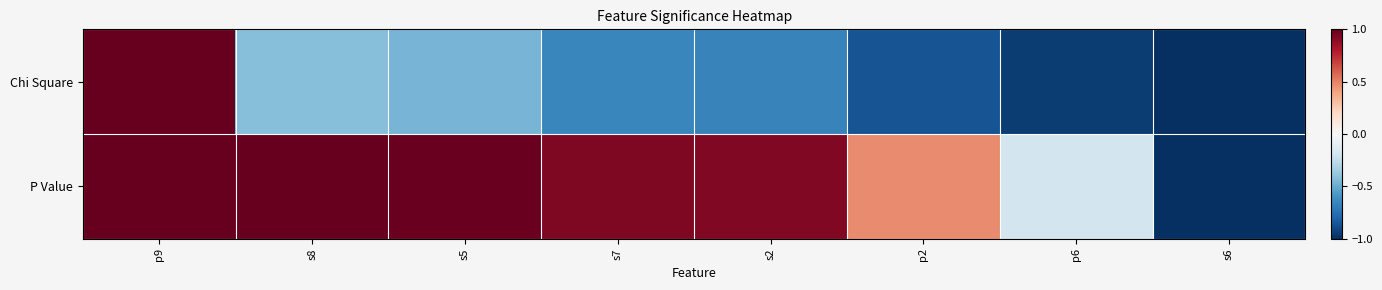

Which series changed the most between p2 and p6?

P Value